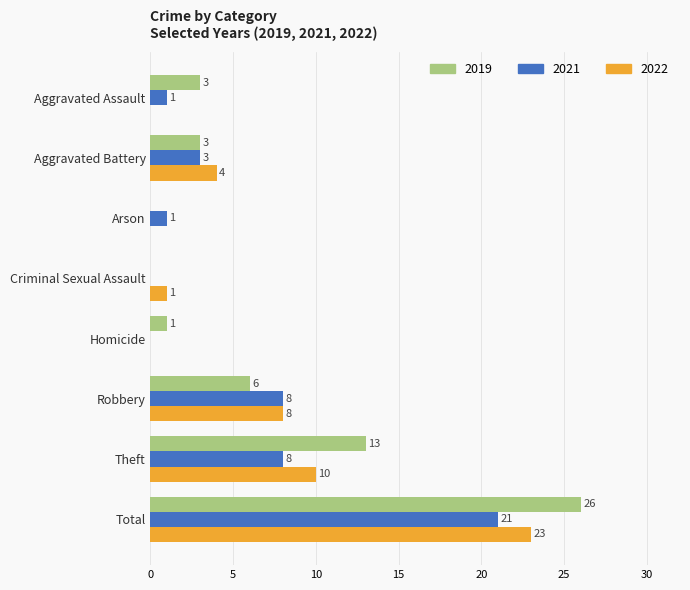

What is the maximum value for 2022?

23